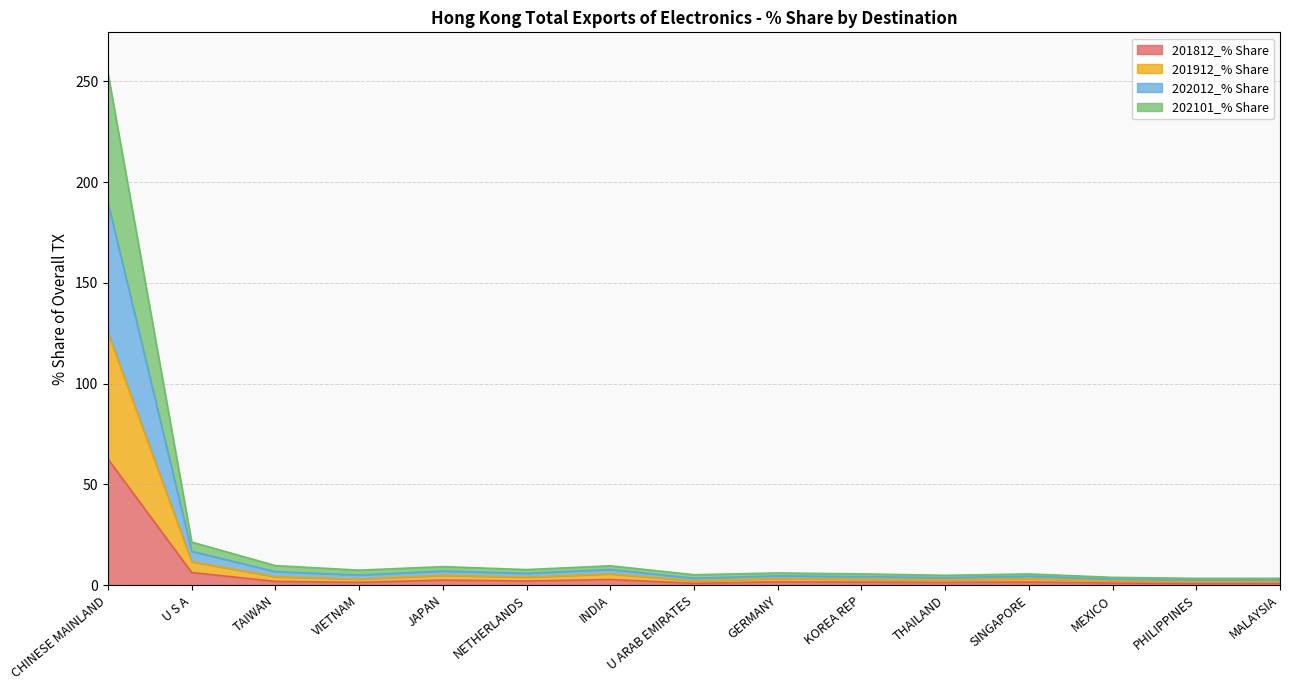

The 202101_% Share series shows 4.7 at THAILAND. True or false?

False